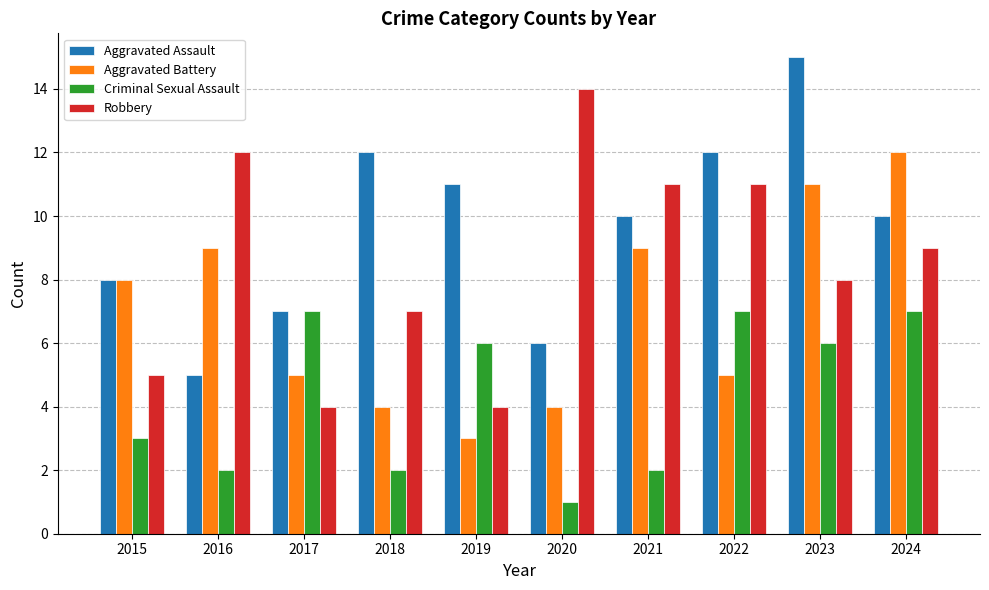

Does the chart contain any negative values?

No